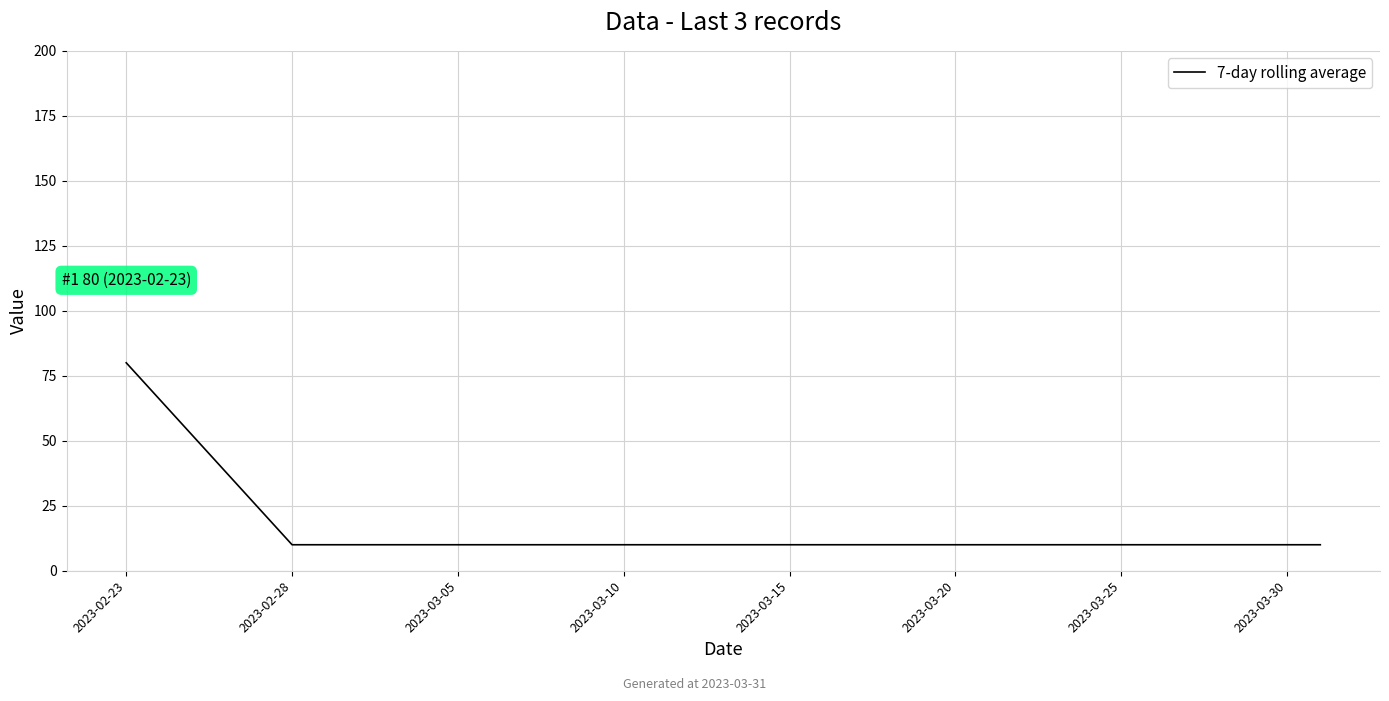

What is the difference between the maximum and minimum values?

70